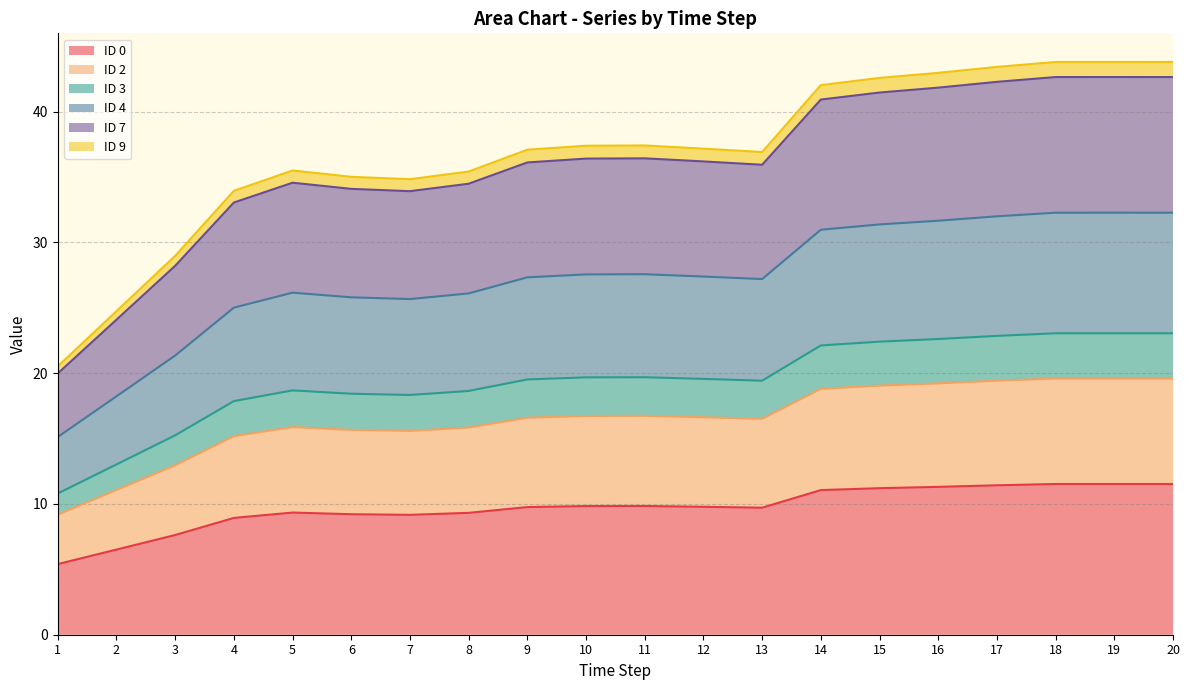

What is the smallest value displayed?

5.4